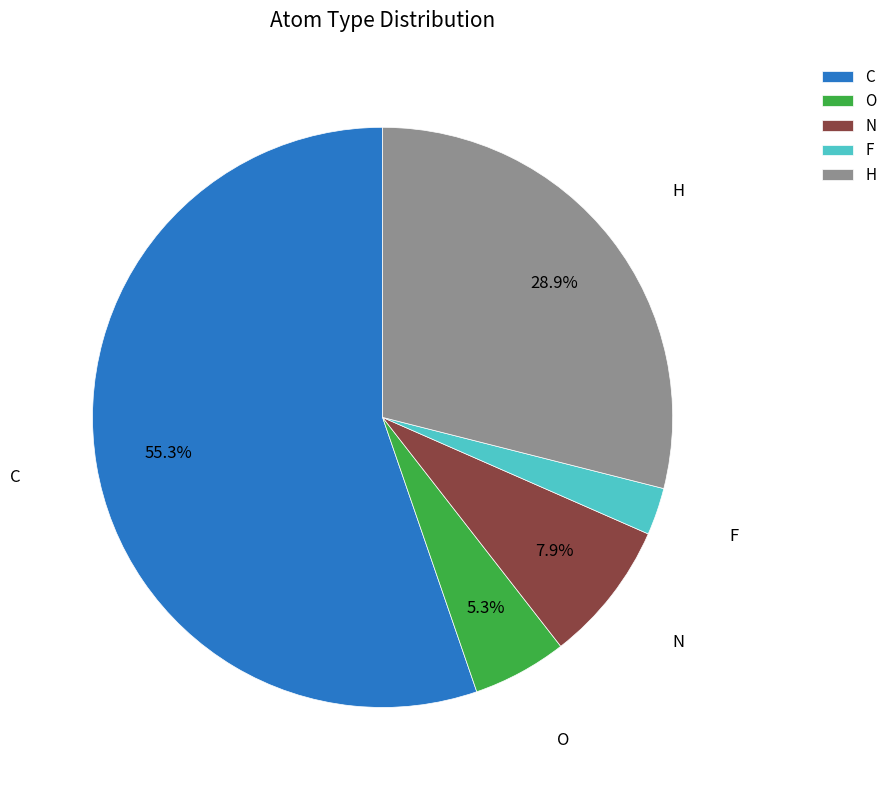

Between C and H, which is larger?

C